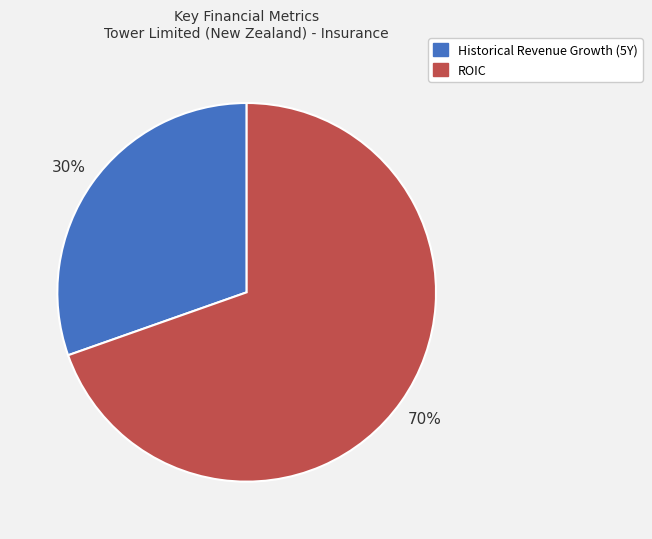

Is there a majority slice in this chart?

Yes